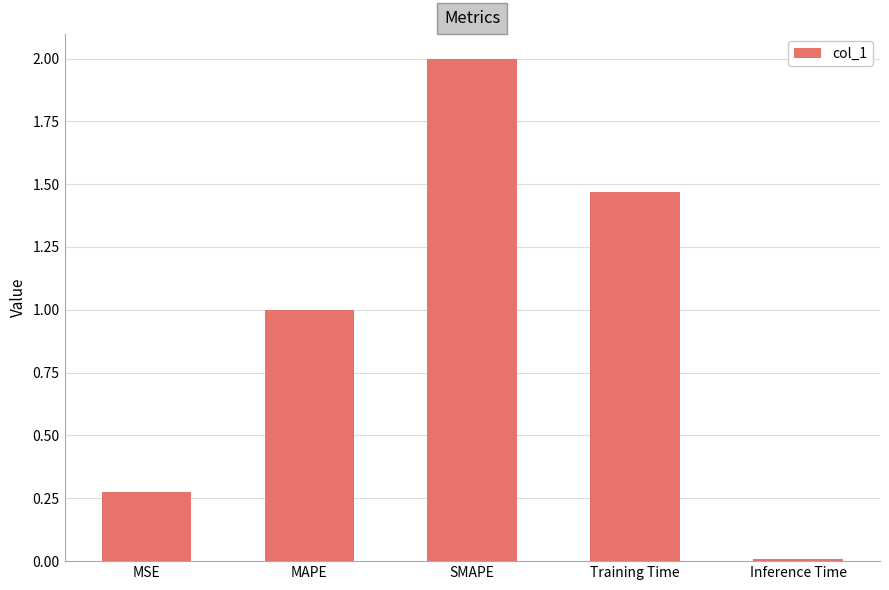

Which label corresponds to the smallest value in the chart?

Inference Time